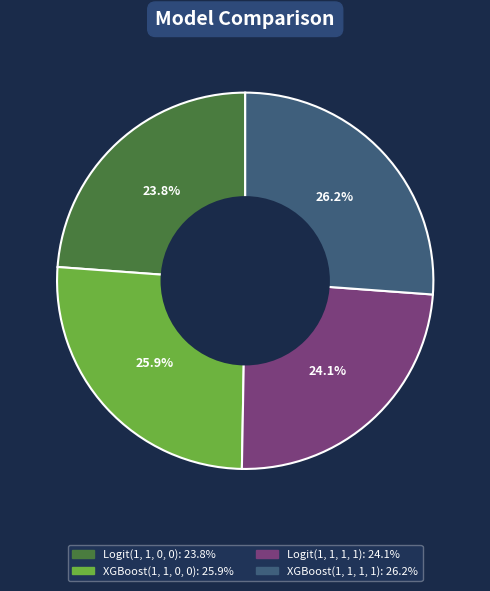

To the nearest percent, what percentage of the pie is XGBoost(1, 1, 0, 0)?

26%